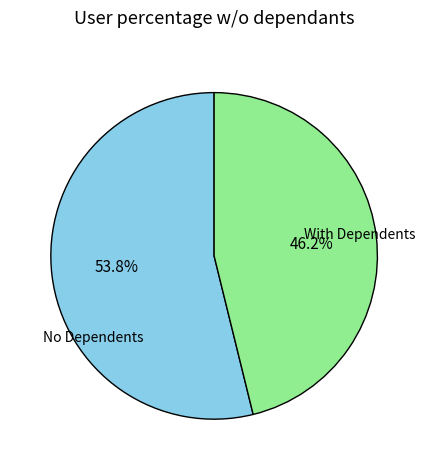

Is there any slice that represents more than half of the pie?

Yes